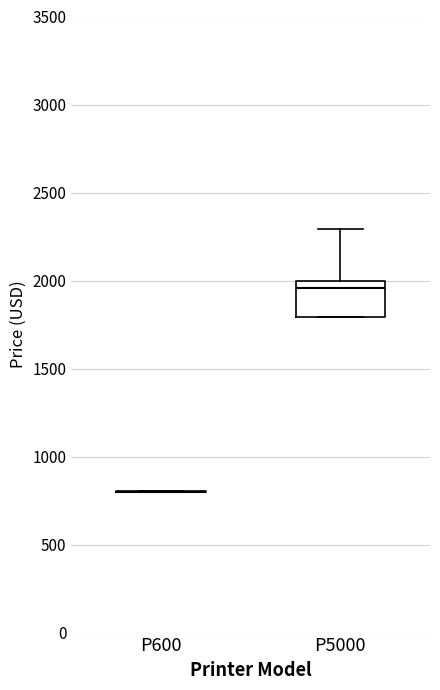

Reading left to right, read every box against the y-axis: the position of its median line, the range the box covers, and the ends of its whiskers. The values are not printed on the chart, so give them approximately, as read against the axis.

P600: box collapsed to a line at 800, whiskers 800 to 800
P5000: median 1950, box 1800 to 2000, whiskers 1800 to 2300